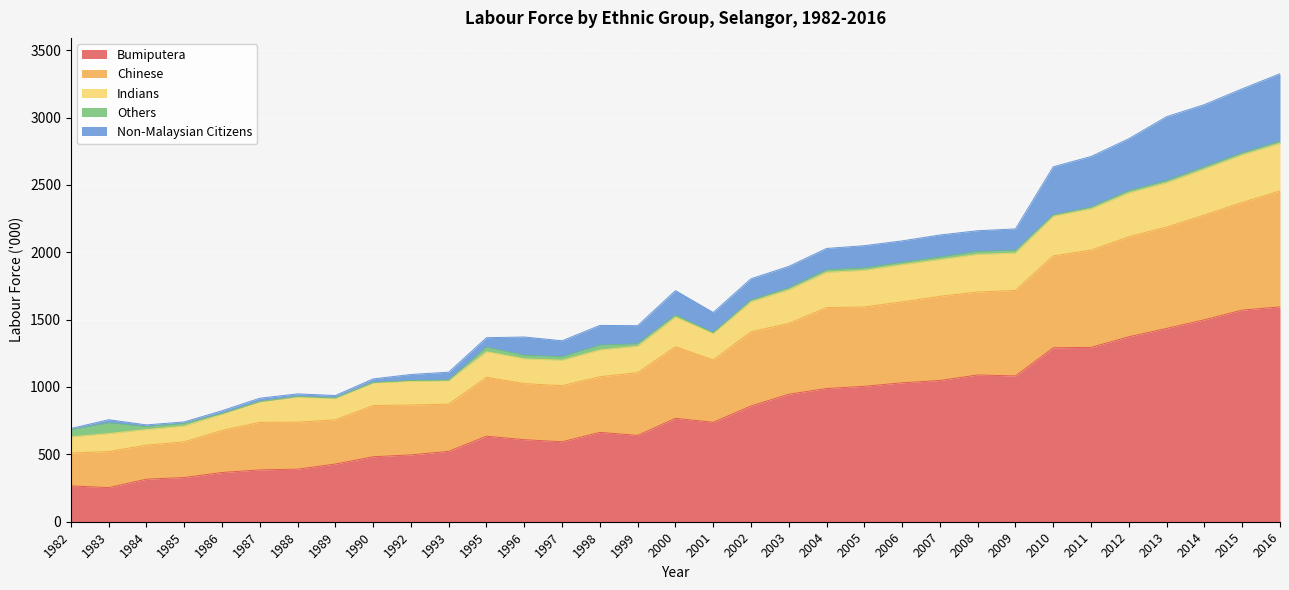

What is the lowest value of the Bumiputera series?

253.2